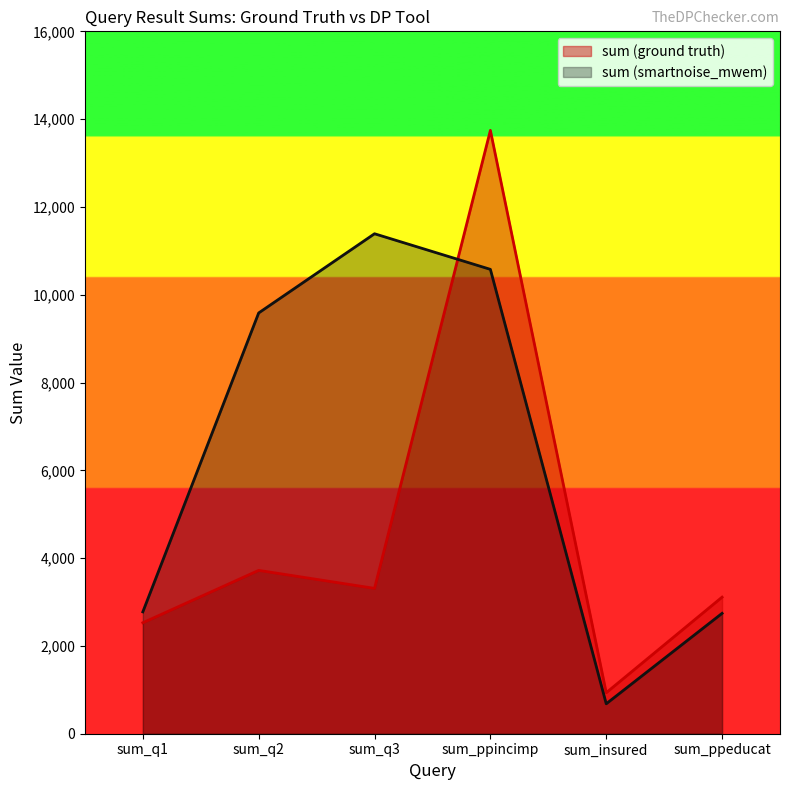

The sum (ground truth) series shows 3111 at sum_ppeducat. True or false?

True